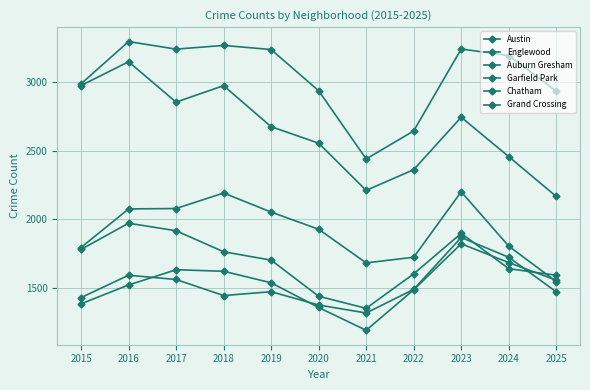

List the series in order of their peak value, lowest first.

Chatham, Grand Crossing, Auburn Gresham, Garfield Park, Englewood, Austin